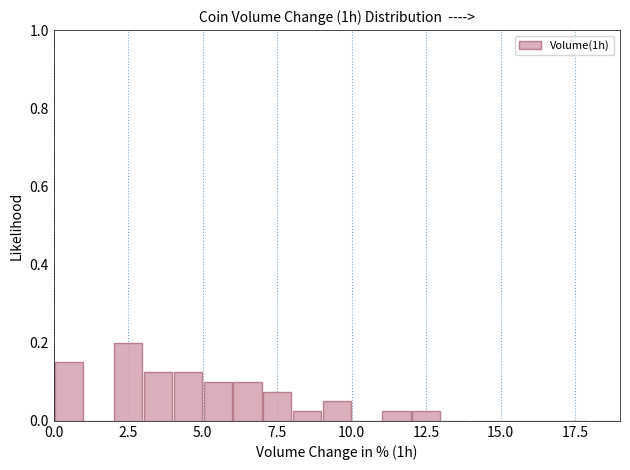

Around what value on the x-axis is the tallest bar? Give the approximate position of its centre, as read against the axis.

2.5